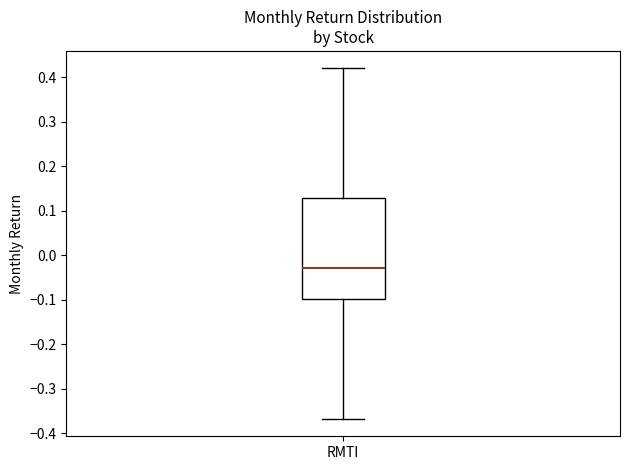

Where does the upper whisker of the box for RMTI end on the y-axis? The values are not printed on the chart, so give them approximately, as read against the axis.

0.42